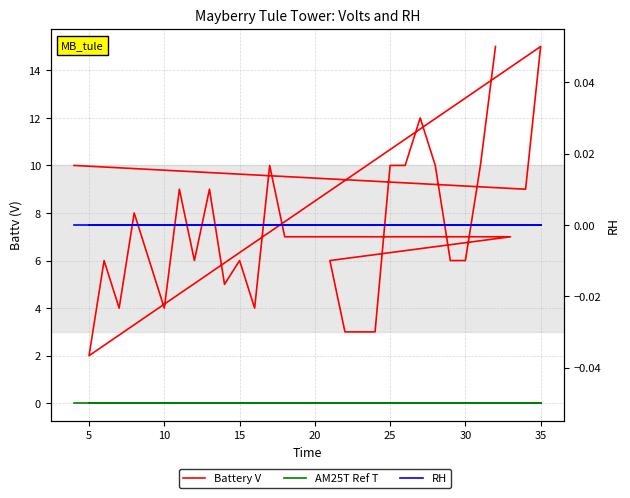

True or false: RH and Battery V intersect in this chart.

False